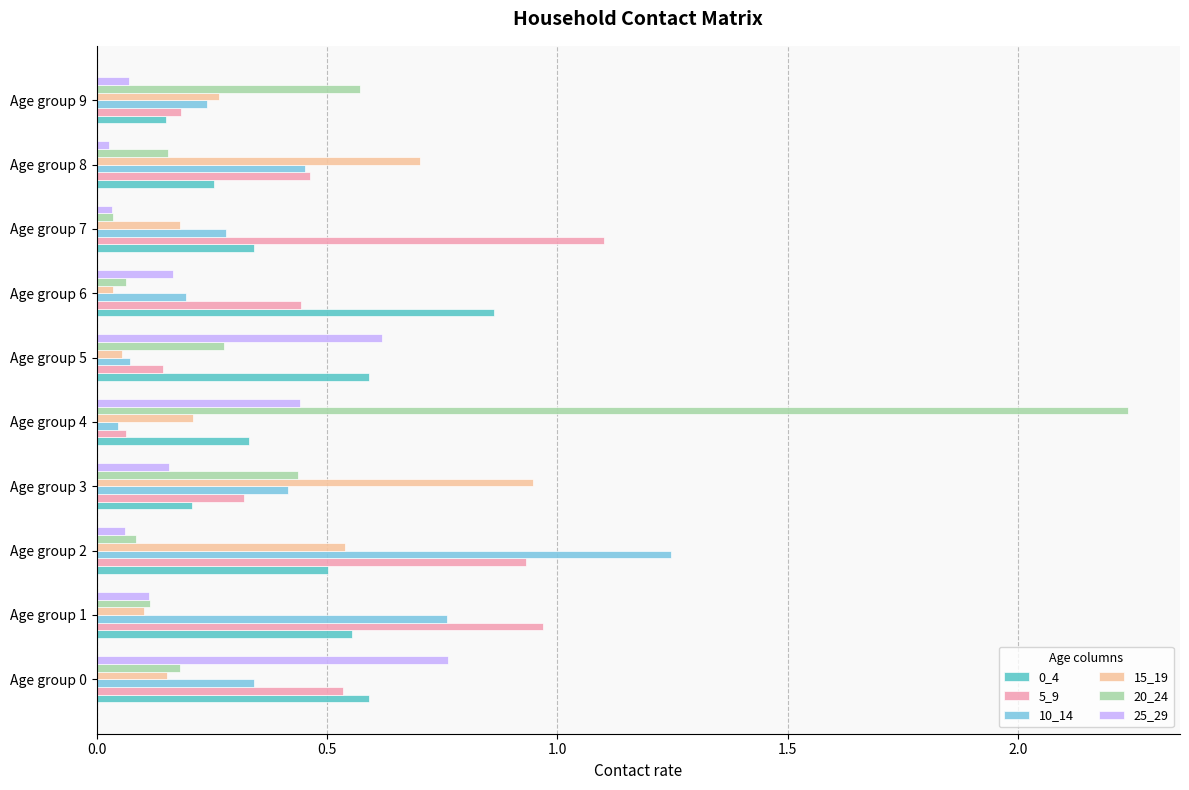

Which series has the widest spread of values?

20_24